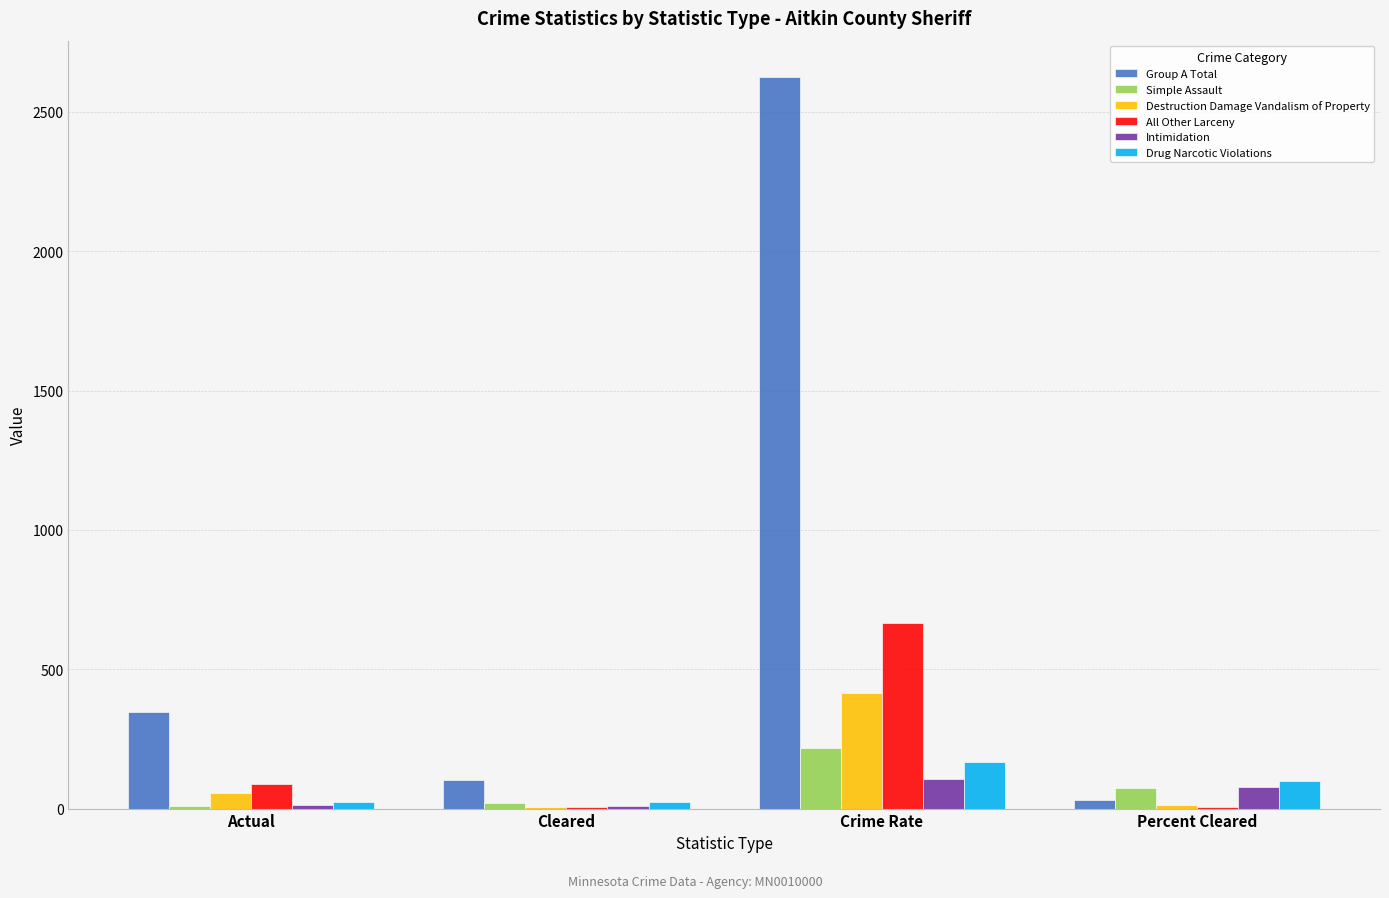

How many series are shown in this chart?

6